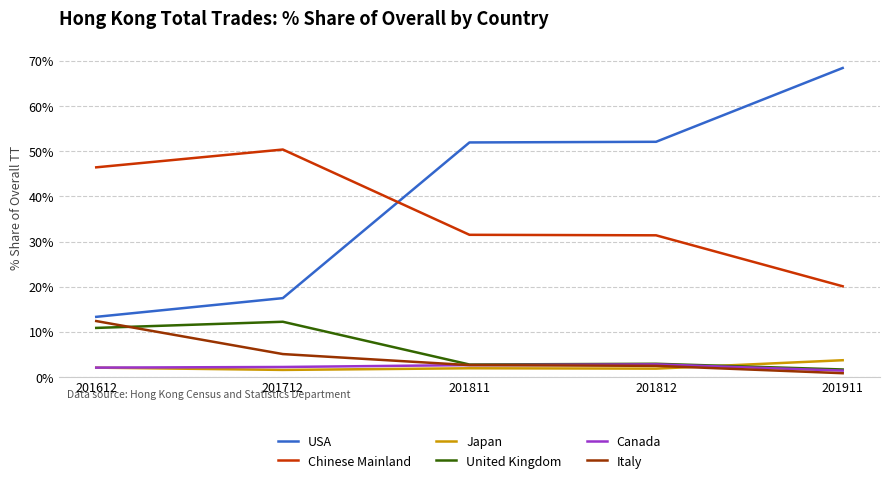

What is the difference between the highest and lowest values at 201712?

48.8